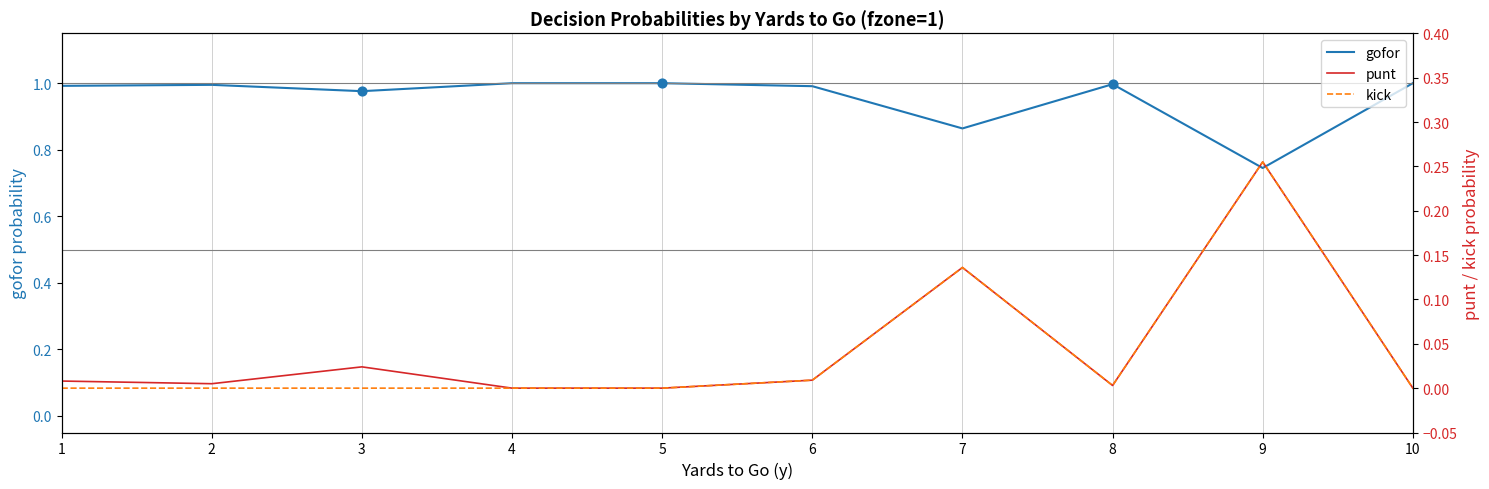

Which series has the largest total across all categories?

gofor